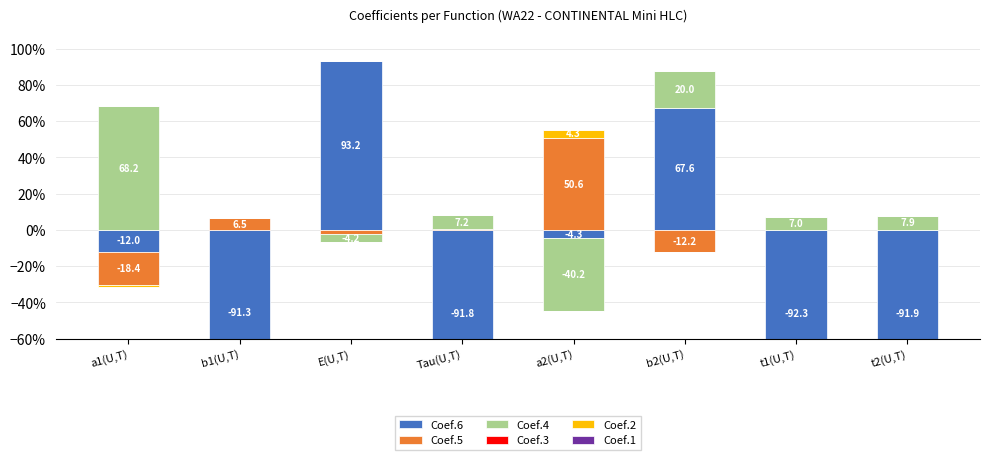

The value of Coef.3 at E(U,T) is 0.0. True or false?

True